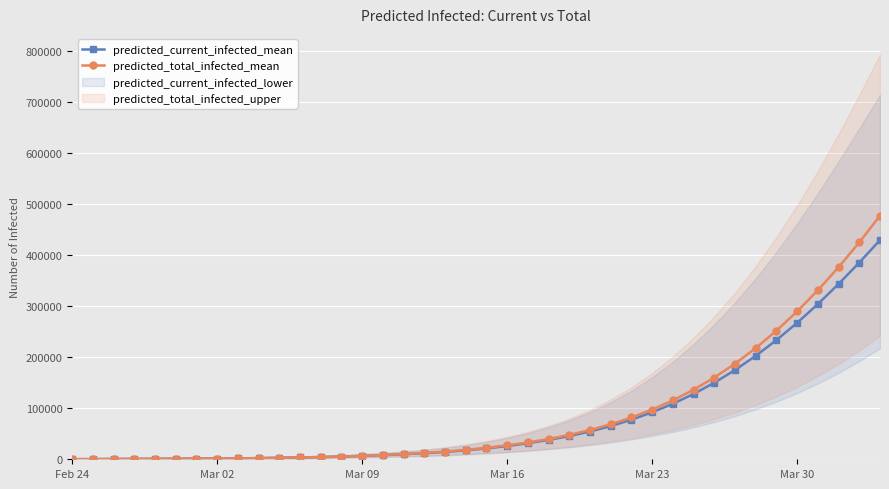

What is the smallest value displayed?

185